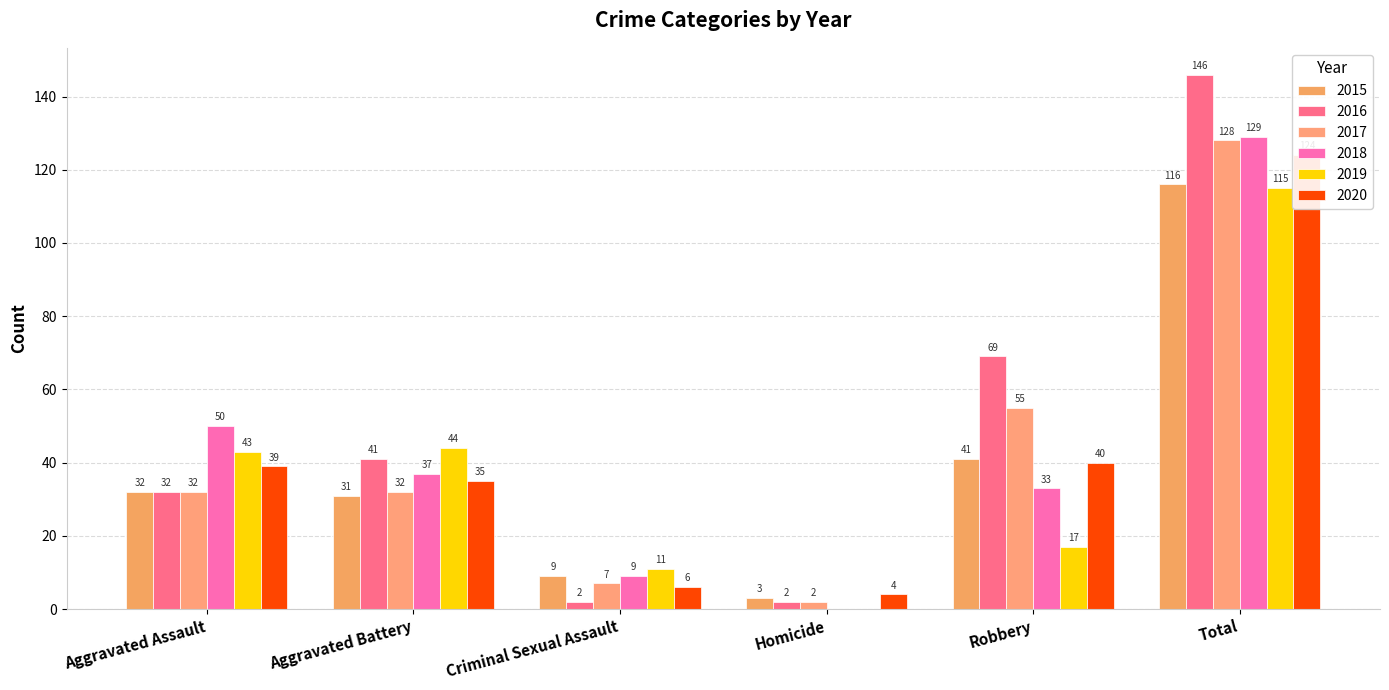

Reading right to left, transcribe all the data shown in this chart.

2015: 116	41	3	9	31	32
2016: 146	69	2	2	41	32
2017: 128	55	2	7	32	32
2018: 129	33	0	9	37	50
2019: 115	17	0	11	44	43
2020: 124	40	4	6	35	39